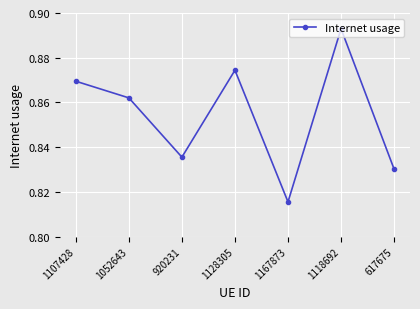

Where is the first local minimum?

920231